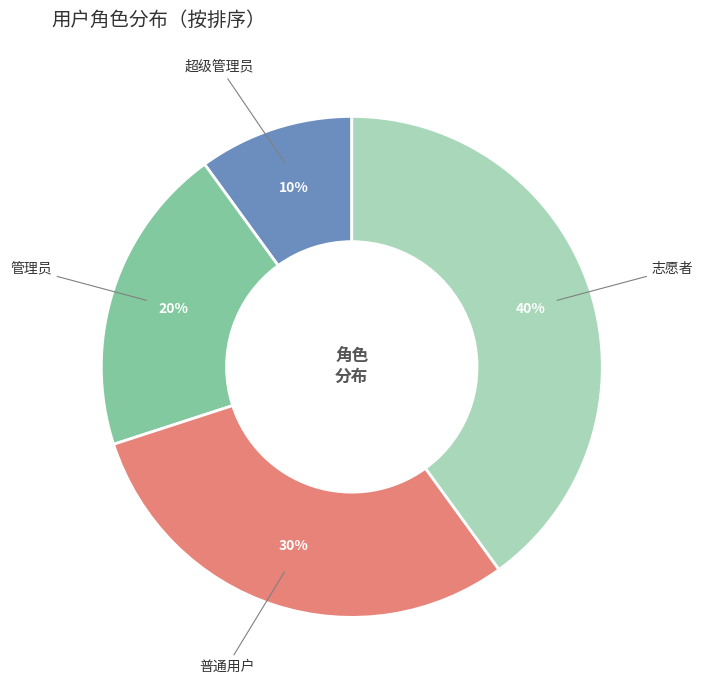

Is there a majority slice in this chart?

No